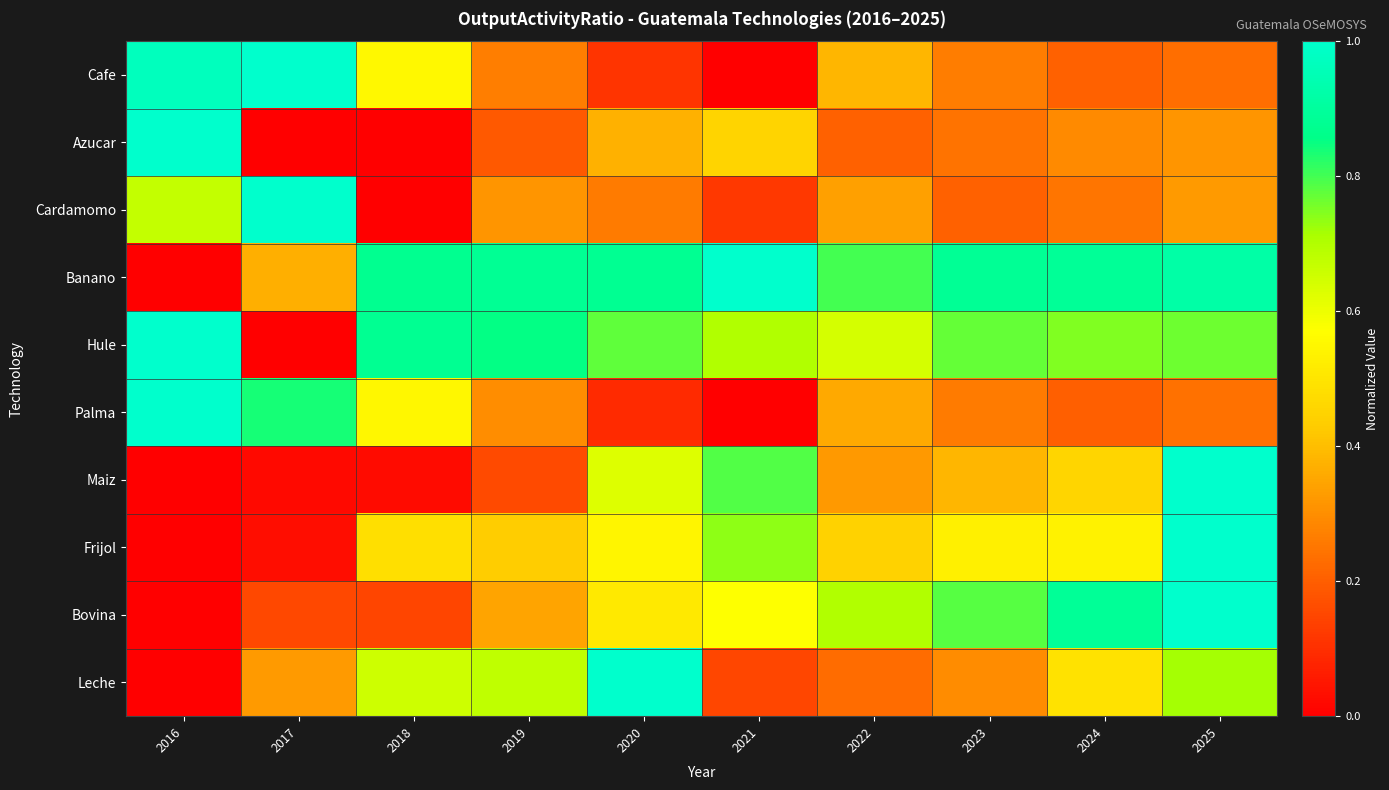

At which category is the sum across all series the highest?

2025